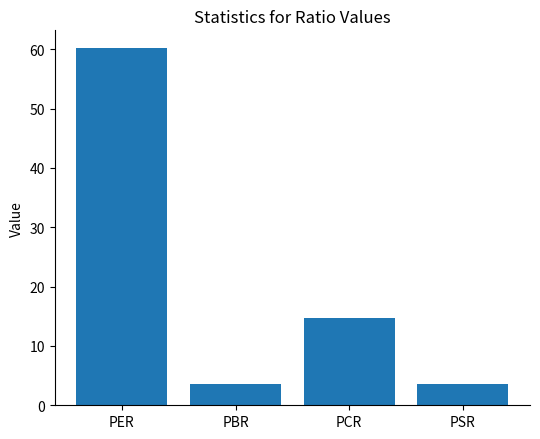

The chart shows a value of 3.6 at PSR. True or false?

True